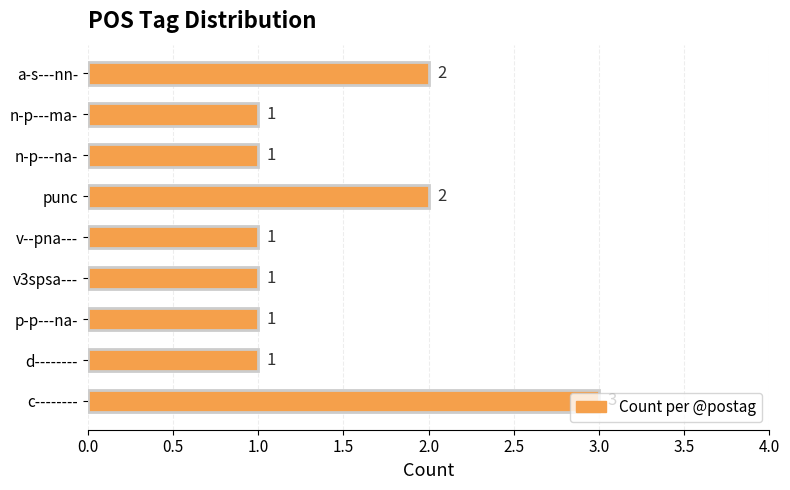

Count the values in the range 1 to 2.

8